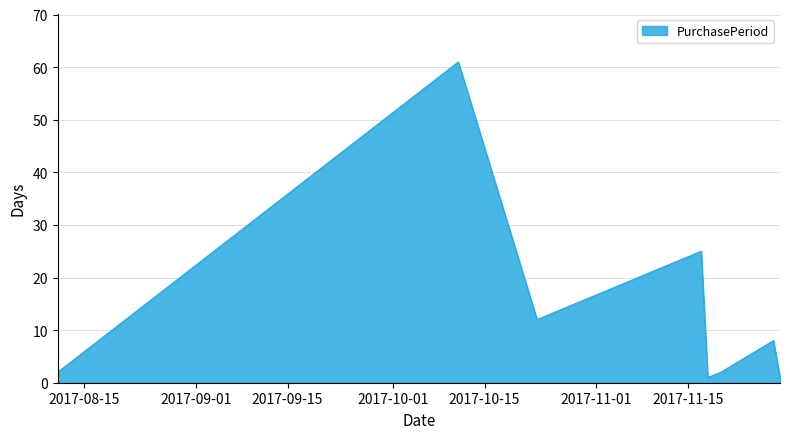

What is the maximum value shown in the chart?

61